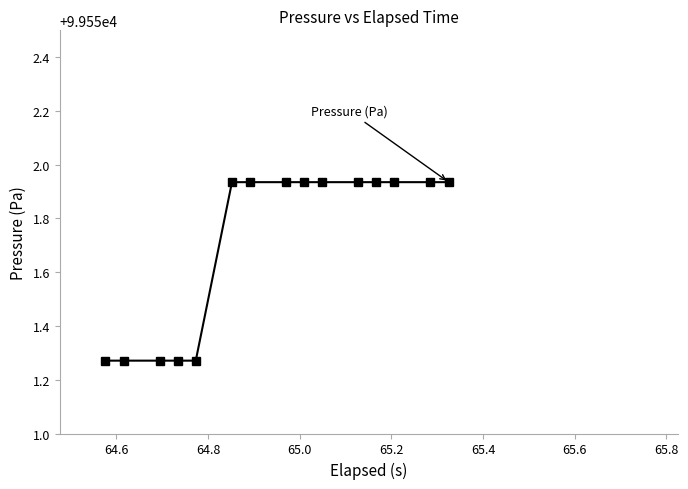

What is the average value?

99551.7